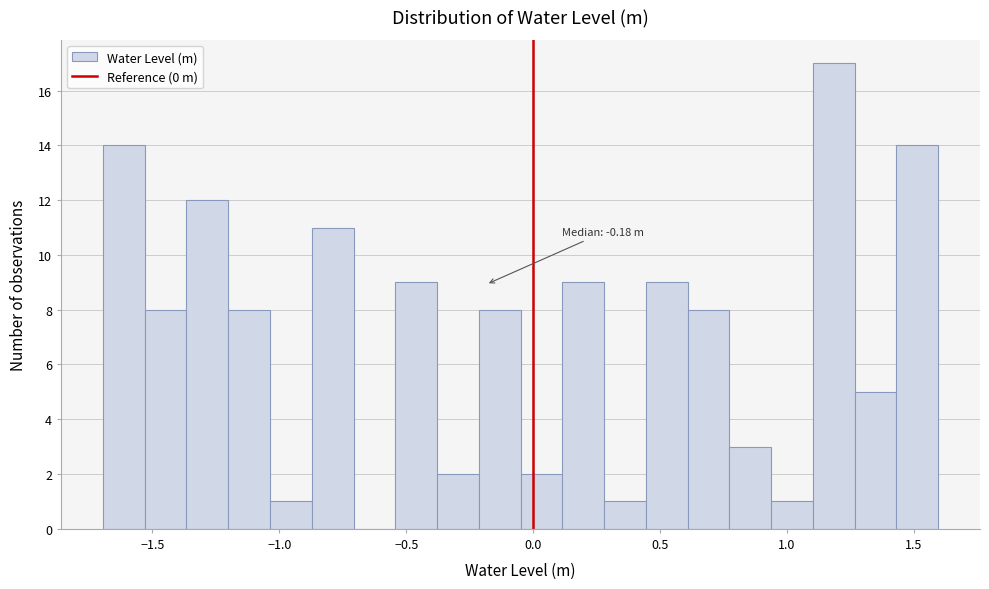

Around what value on the x-axis is the tallest bar? Give the approximate position of its centre, as read against the axis.

1.20